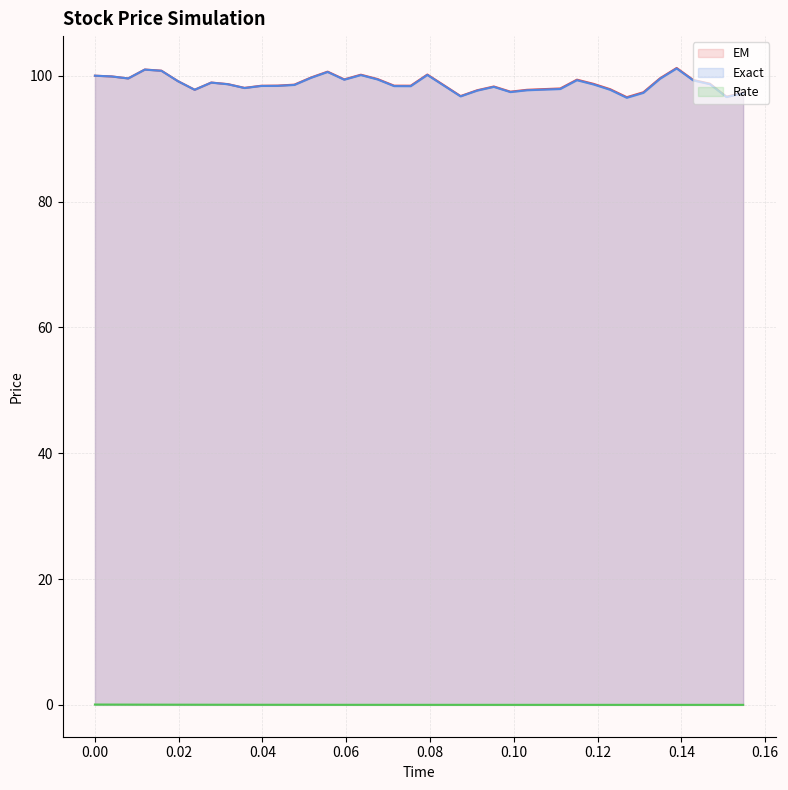

At which label does EM reach its peak?

0.13888888888888884